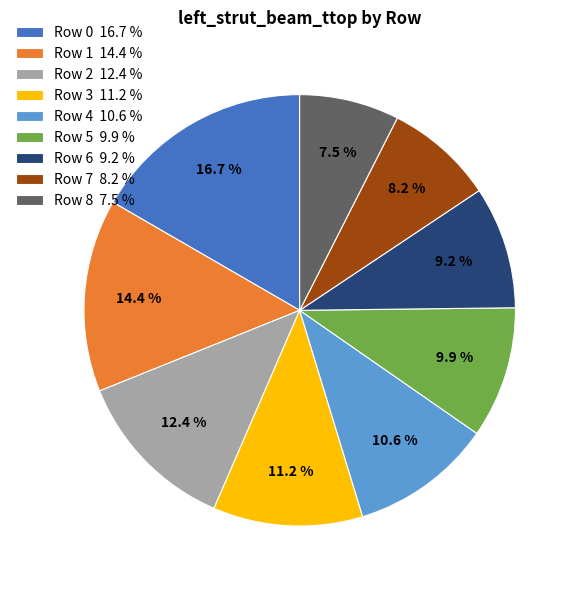

To the nearest percent, what is the average slice percentage?

11%